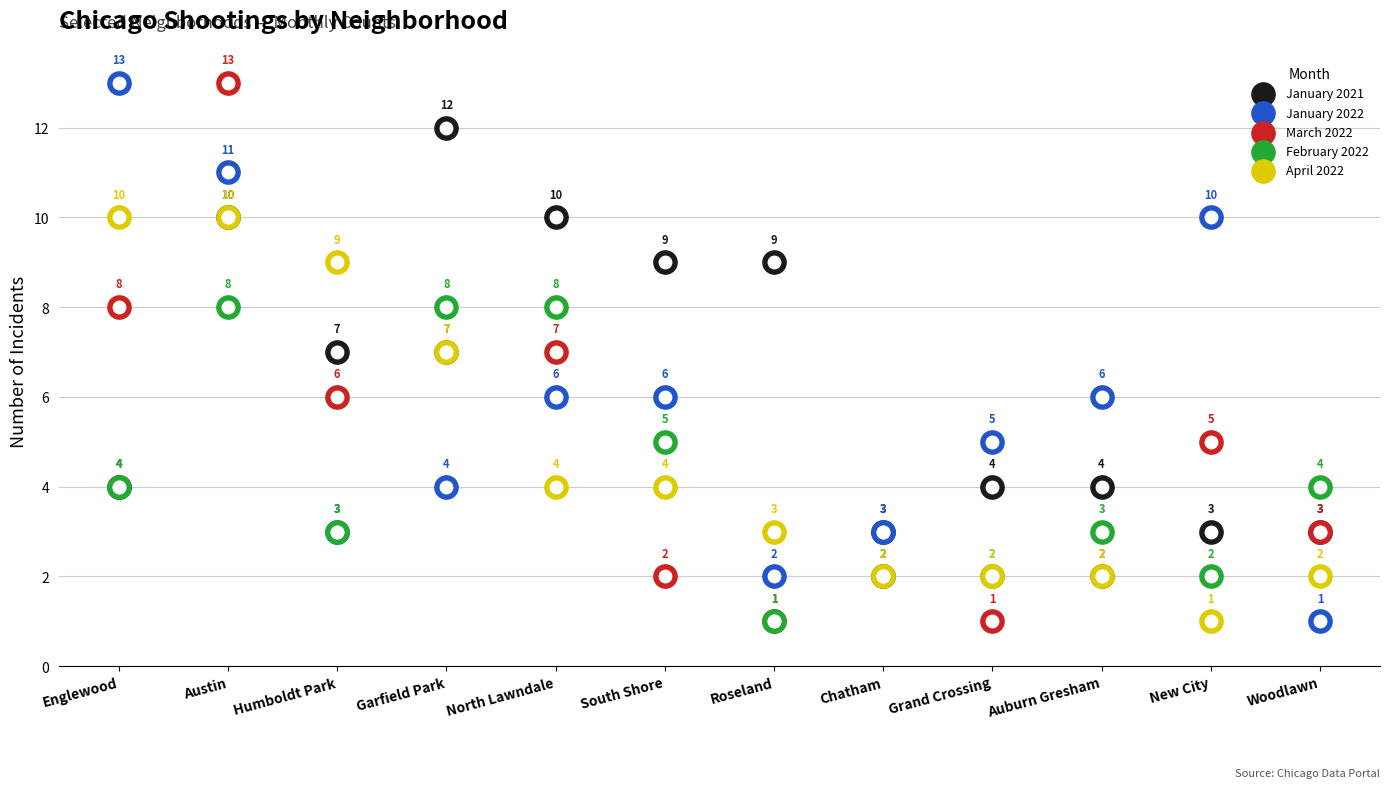

Is the value of March 2022 at Humboldt Park greater than the value of January 2021 at Grand Crossing?

Yes